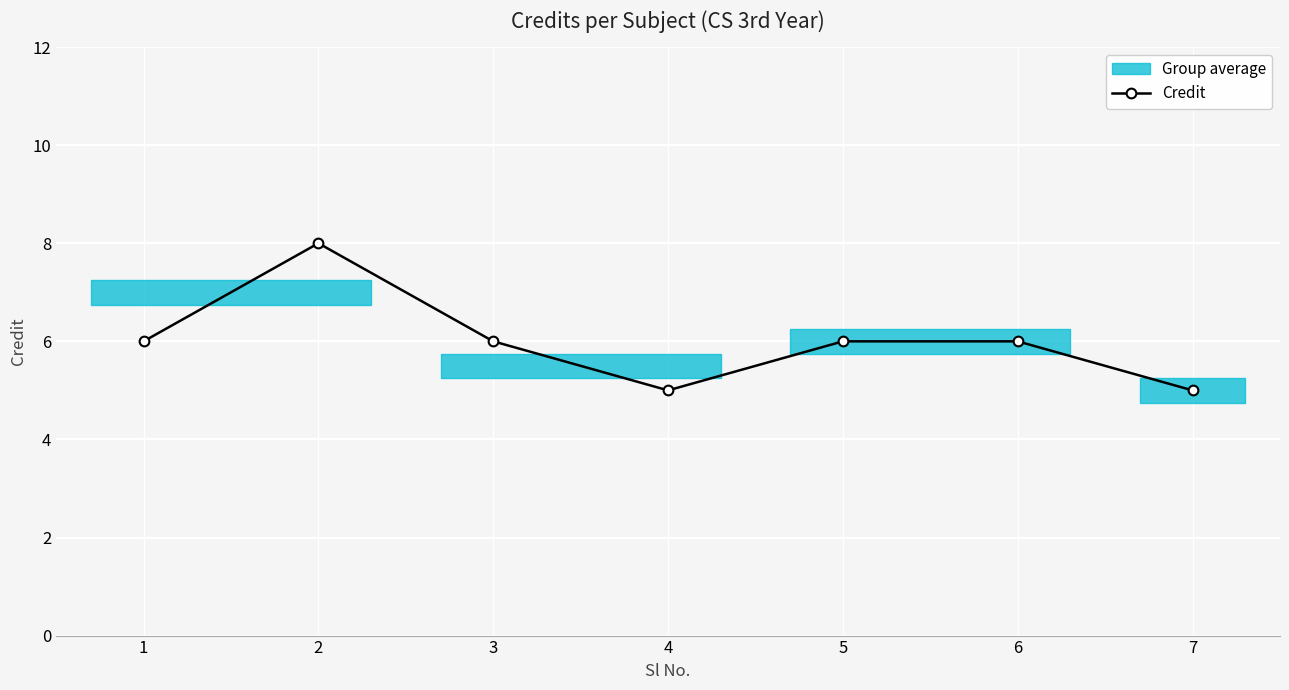

How many points are higher than both their immediate neighbors (excluding endpoints)?

1